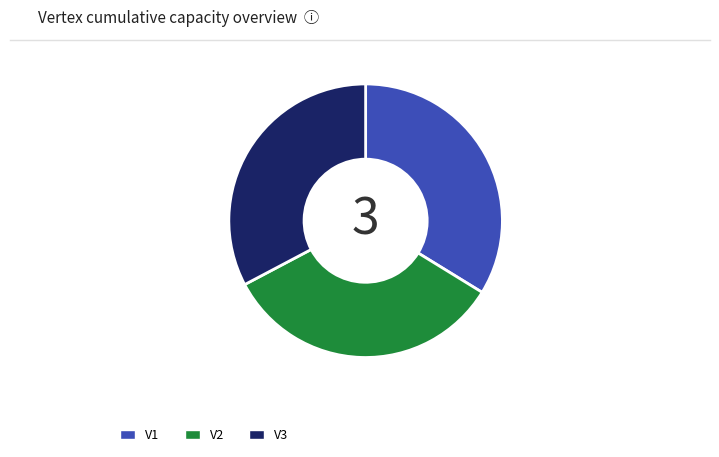

What is the ratio of the value at V3 to the value at V1?

1.0